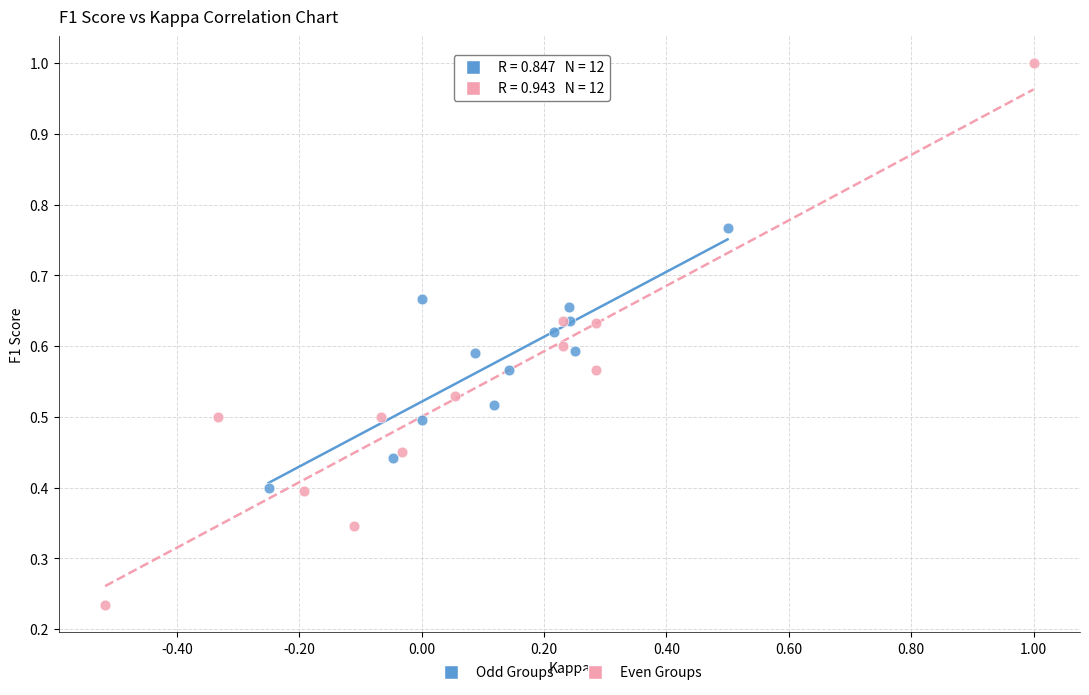

Which series reaches the minimum Y coordinate?

Even Groups